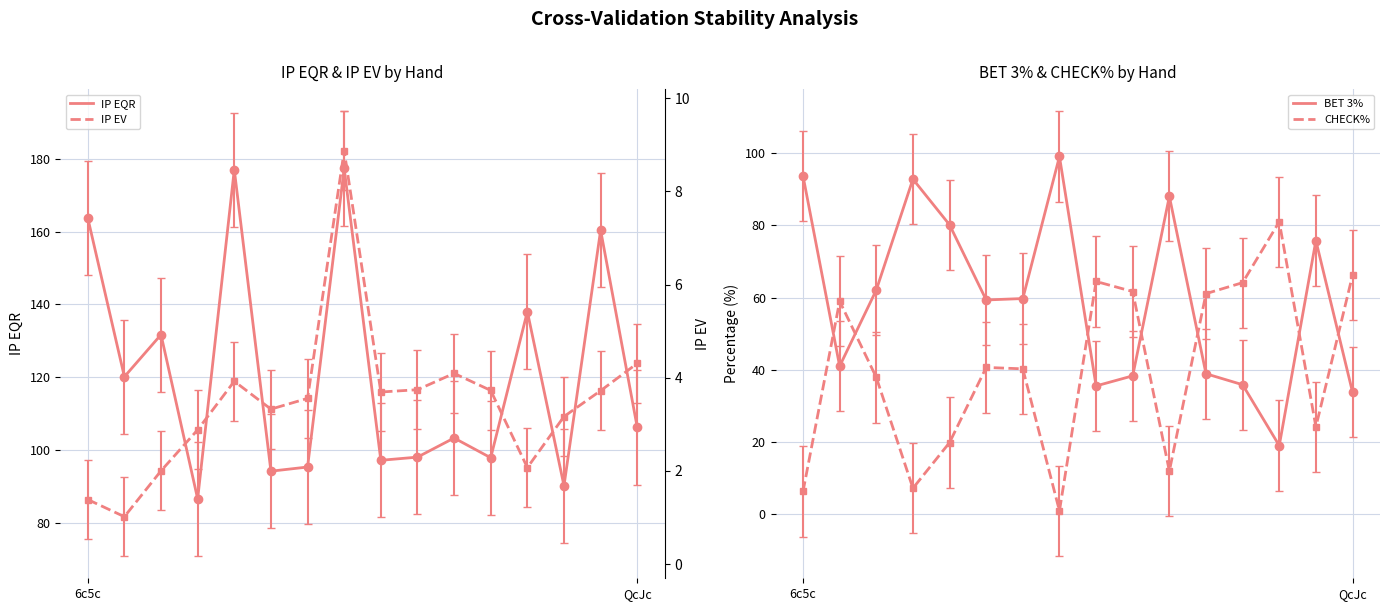

What is the average value of the CHECK% series?

40.4